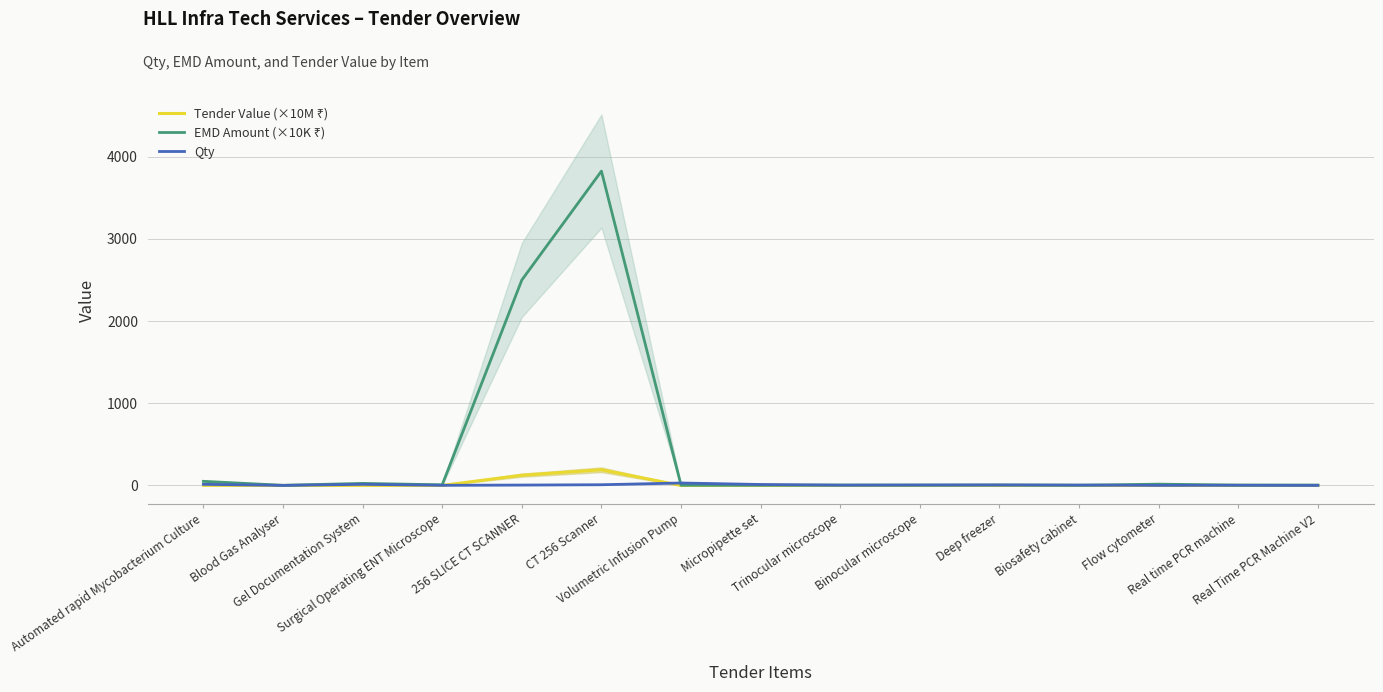

At which category does Tender Value (×10M ₹) reach its first local peak?

Gel Documentation System